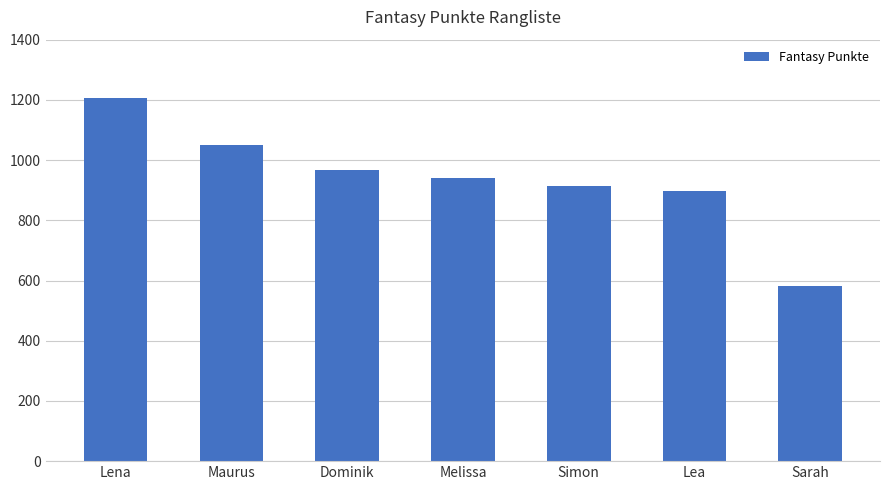

Reading left to right, extract all data points from this chart.

1206	1049	966	941	914	898	581